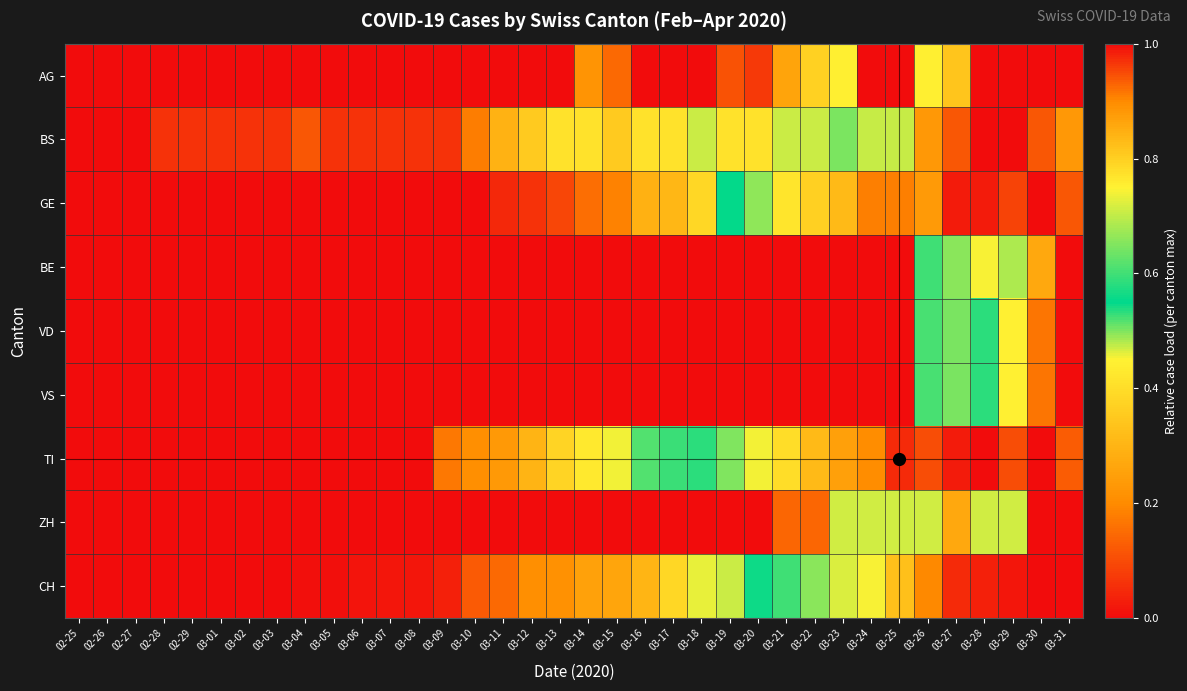

Reading left to right, what are all the values shown in this chart?

AG: 02-25=0.0	02-26=0.0	02-27=0.0	02-28=0.0	02-29=0.0	03-01=0.0	03-02=0.0	03-03=0.0	03-04=0.0	03-05=0.0	03-06=0.0	03-07=0.0	03-08=0.0	03-09=0.0	03-10=0.0	03-11=0.0	03-12=0.0	03-13=0.0	03-14=0.2	03-15=0.1	03-16=0.0	03-17=0.0	03-18=0.0	03-19=0.1	03-20=0.1	03-21=0.3	03-22=0.4	03-23=0.4	03-24=0.0	03-25=0.0	03-26=0.4	03-27=0.8	03-28=1.0	03-29=1.0	03-30=1.0	03-31=0.0
BS: 02-25=0.0	02-26=0.0	02-27=0.0	02-28=0.1	02-29=0.1	03-01=0.1	03-02=0.1	03-03=0.1	03-04=0.1	03-05=0.1	03-06=0.1	03-07=0.1	03-08=0.1	03-09=0.1	03-10=0.2	03-11=0.3	03-12=0.4	03-13=0.4	03-14=0.4	03-15=0.4	03-16=0.4	03-17=0.4	03-18=0.5	03-19=0.4	03-20=0.4	03-21=0.5	03-22=0.5	03-23=0.6	03-24=0.7	03-25=0.7	03-26=0.9	03-27=0.9	03-28=1.0	03-29=1.0	03-30=0.9	03-31=0.9
GE: 02-25=0.0	02-26=0.0	02-27=0.0	02-28=0.0	02-29=0.0	03-01=0.0	03-02=0.0	03-03=0.0	03-04=0.0	03-05=0.0	03-06=0.0	03-07=0.0	03-08=0.0	03-09=0.0	03-10=0.0	03-11=0.0	03-12=0.1	03-13=0.1	03-14=0.2	03-15=0.2	03-16=0.3	03-17=0.3	03-18=0.4	03-19=0.6	03-20=0.7	03-21=0.8	03-22=0.8	03-23=0.8	03-24=0.9	03-25=0.9	03-26=0.9	03-27=1.0	03-28=1.0	03-29=1.0	03-30=1.0	03-31=0.9
BE: 02-25=0.0	02-26=0.0	02-27=0.0	02-28=0.0	02-29=0.0	03-01=0.0	03-02=0.0	03-03=0.0	03-04=0.0	03-05=0.0	03-06=0.0	03-07=0.0	03-08=0.0	03-09=0.0	03-10=0.0	03-11=0.0	03-12=0.0	03-13=0.0	03-14=0.0	03-15=0.0	03-16=0.0	03-17=0.0	03-18=0.0	03-19=0.0	03-20=0.0	03-21=0.0	03-22=0.0	03-23=0.0	03-24=0.0	03-25=0.0	03-26=0.6	03-27=0.7	03-28=0.7	03-29=0.7	03-30=0.9	03-31=1.0
VD: 02-25=0.0	02-26=0.0	02-27=0.0	02-28=0.0	02-29=0.0	03-01=0.0	03-02=0.0	03-03=0.0	03-04=0.0	03-05=0.0	03-06=0.0	03-07=0.0	03-08=0.0	03-09=0.0	03-10=0.0	03-11=0.0	03-12=0.0	03-13=0.0	03-14=0.0	03-15=0.0	03-16=0.0	03-17=0.0	03-18=0.0	03-19=0.0	03-20=0.0	03-21=0.0	03-22=0.0	03-23=0.0	03-24=0.0	03-25=0.0	03-26=0.5	03-27=0.5	03-28=0.6	03-29=0.8	03-30=0.9	03-31=1.0
VS: 02-25=0.0	02-26=0.0	02-27=0.0	02-28=0.0	02-29=0.0	03-01=0.0	03-02=0.0	03-03=0.0	03-04=0.0	03-05=0.0	03-06=0.0	03-07=0.0	03-08=0.0	03-09=0.0	03-10=0.0	03-11=0.0	03-12=0.0	03-13=0.0	03-14=0.0	03-15=0.0	03-16=0.0	03-17=0.0	03-18=0.0	03-19=0.0	03-20=0.0	03-21=0.0	03-22=0.0	03-23=0.0	03-24=0.0	03-25=0.0	03-26=0.5	03-27=0.5	03-28=0.6	03-29=0.8	03-30=0.9	03-31=1.0
TI: 02-25=0.0	02-26=0.0	02-27=0.0	02-28=0.0	02-29=0.0	03-01=0.0	03-02=0.0	03-03=0.0	03-04=0.0	03-05=0.0	03-06=0.0	03-07=0.0	03-08=0.0	03-09=0.2	03-10=0.2	03-11=0.2	03-12=0.3	03-13=0.4	03-14=0.4	03-15=0.5	03-16=0.5	03-17=0.6	03-18=0.6	03-19=0.6	03-20=0.7	03-21=0.8	03-22=0.8	03-23=0.9	03-24=0.9	03-25=1.0	03-26=0.9	03-27=1.0	03-28=1.0	03-29=0.9	03-30=1.0	03-31=0.9
ZH: 02-25=0.0	02-26=0.0	02-27=0.0	02-28=0.0	02-29=0.0	03-01=0.0	03-02=0.0	03-03=0.0	03-04=0.0	03-05=0.0	03-06=0.0	03-07=0.0	03-08=0.0	03-09=0.0	03-10=0.0	03-11=0.0	03-12=0.0	03-13=0.0	03-14=0.0	03-15=0.0	03-16=0.0	03-17=0.0	03-18=0.0	03-19=0.0	03-20=0.0	03-21=0.1	03-22=0.1	03-23=0.7	03-24=0.7	03-25=0.7	03-26=0.7	03-27=0.9	03-28=0.7	03-29=0.7	03-30=1.0	03-31=1.0
CH: 02-25=0.0	02-26=0.0	02-27=0.0	02-28=0.0	02-29=0.0	03-01=0.0	03-02=0.0	03-03=0.0	03-04=0.0	03-05=0.0	03-06=0.0	03-07=0.0	03-08=0.0	03-09=0.0	03-10=0.1	03-11=0.1	03-12=0.2	03-13=0.2	03-14=0.3	03-15=0.3	03-16=0.3	03-17=0.4	03-18=0.5	03-19=0.5	03-20=0.6	03-21=0.6	03-22=0.7	03-23=0.7	03-24=0.7	03-25=0.8	03-26=0.9	03-27=1.0	03-28=1.0	03-29=1.0	03-30=1.0	03-31=0.0